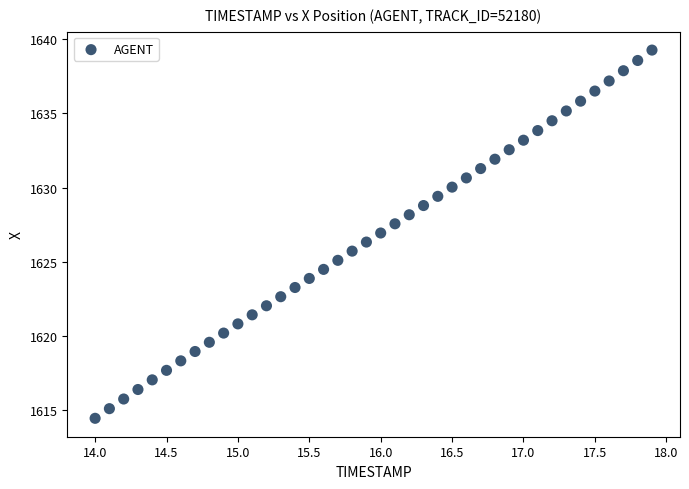

What is the range of X values (max minus min)?

3.9